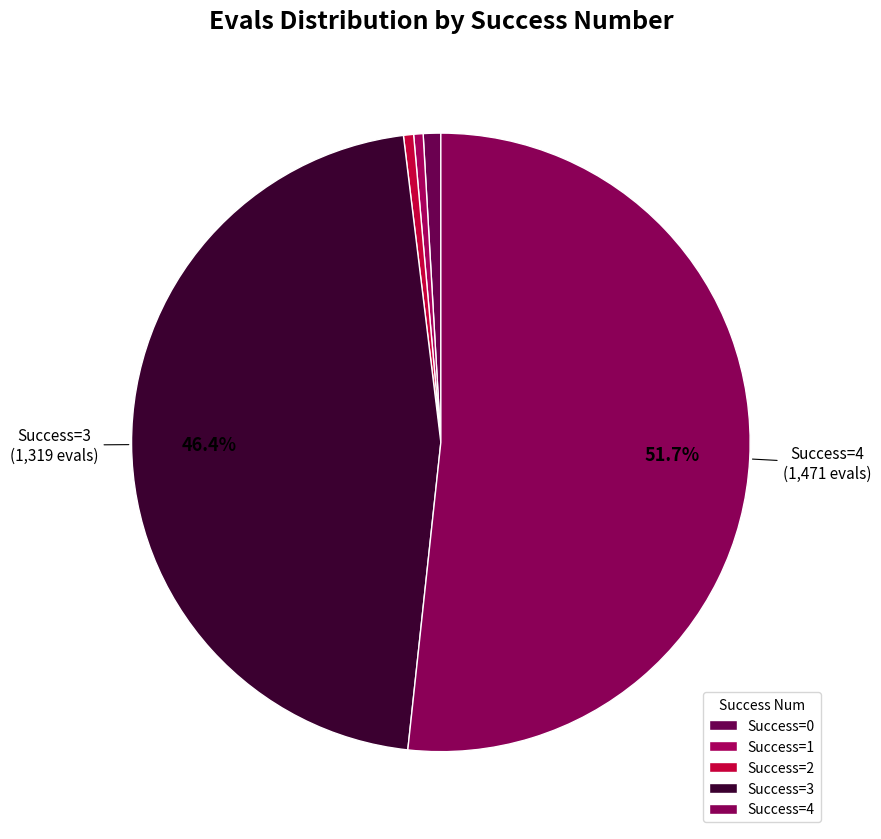

How many segments does this pie chart have?

5